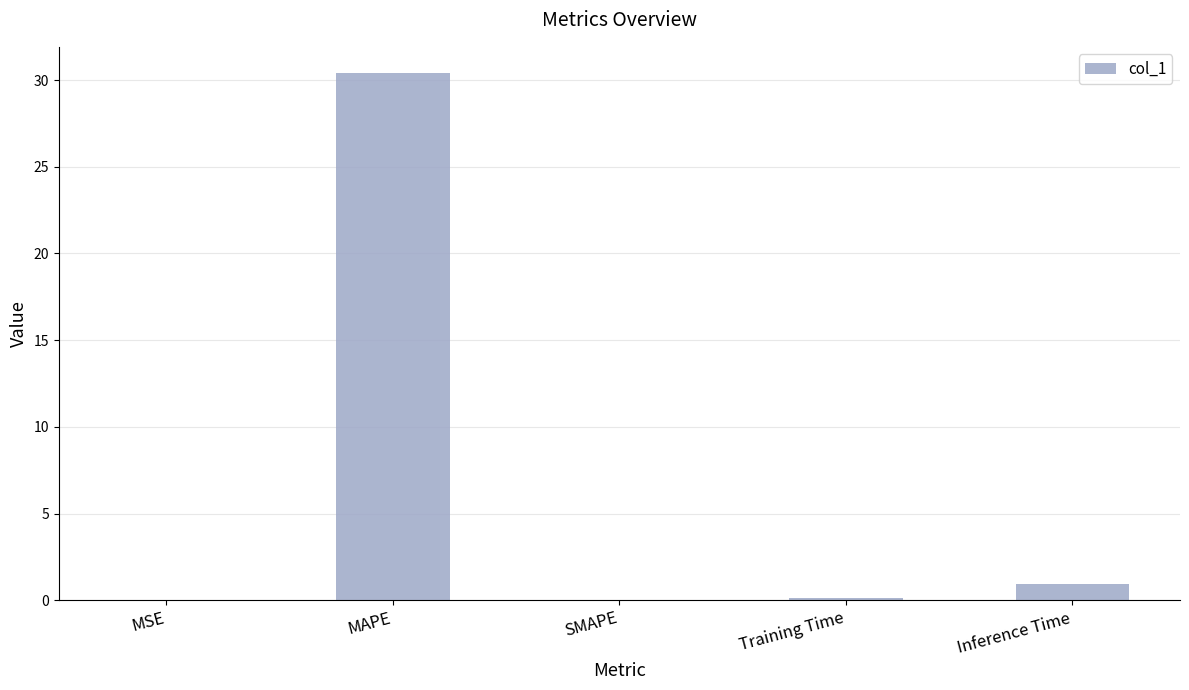

What is the change in value from MSE to MAPE?

+30.4